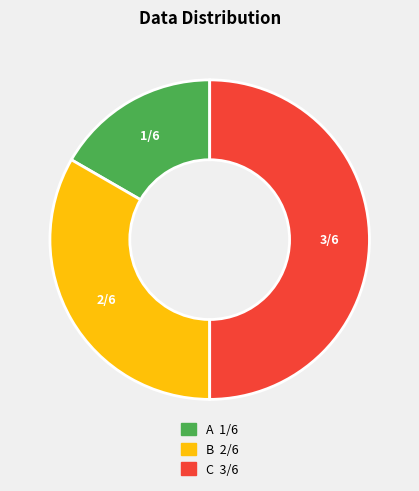

Which category has the smallest portion of the pie?

A